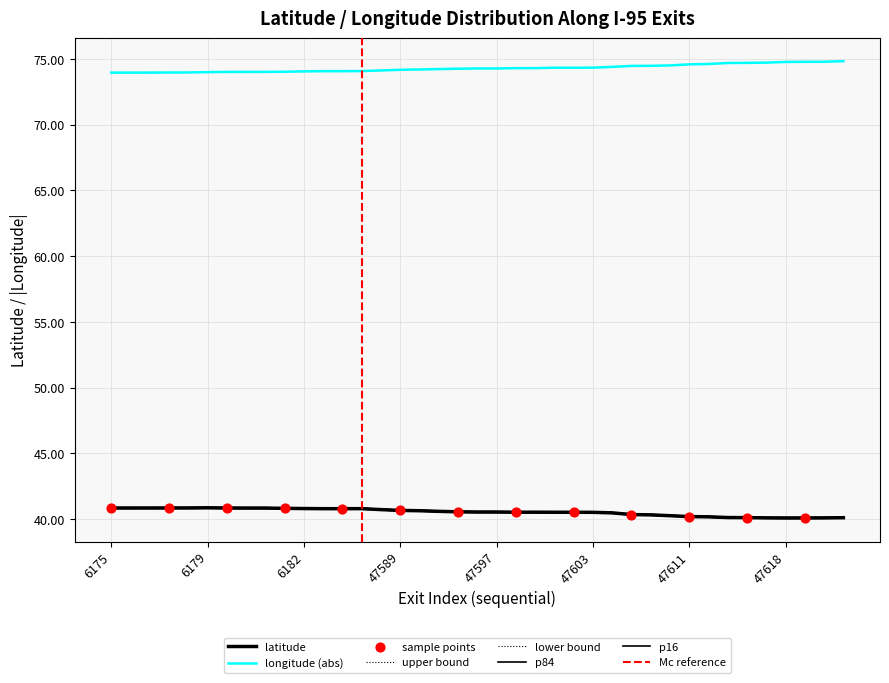

Which series has the widest spread of Y values?

longitude